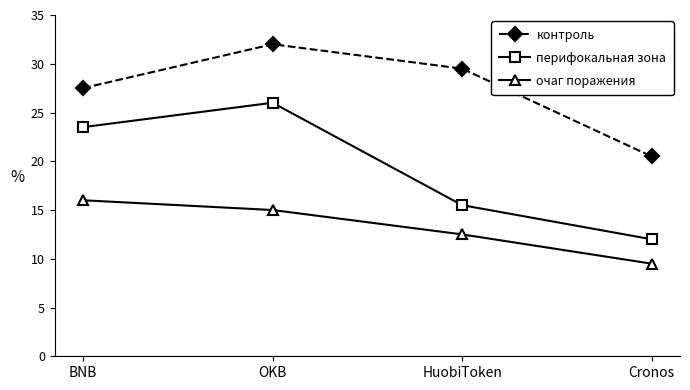

Reading left to right, list all the values displayed in this chart.

контроль: BNB=27.5	OKB=32.0	HuobiToken=29.5	Cronos=20.5
перифокальная зона: BNB=23.5	OKB=26.0	HuobiToken=15.5	Cronos=12.0
очаг поражения: BNB=16.0	OKB=15.0	HuobiToken=12.5	Cronos=9.5